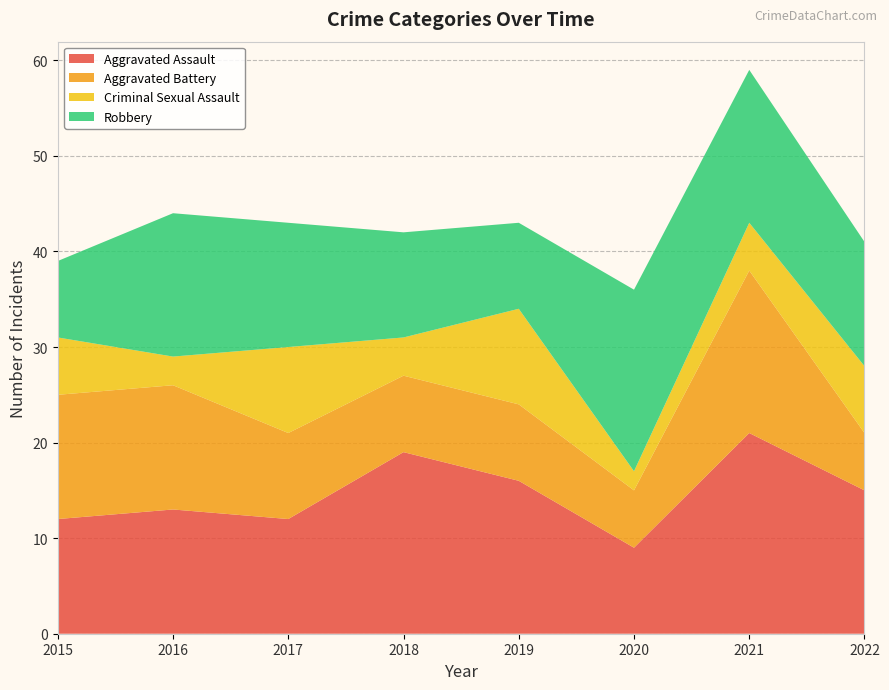

Reading left to right, extract all data points from this chart.

Aggravated Assault: 2015=12	2016=13	2017=12	2018=19	2019=16	2020=9	2021=21	2022=15
Aggravated Battery: 2015=13	2016=13	2017=9	2018=8	2019=8	2020=6	2021=17	2022=6
Criminal Sexual Assault: 2015=6	2016=3	2017=9	2018=4	2019=10	2020=2	2021=5	2022=7
Robbery: 2015=8	2016=15	2017=13	2018=11	2019=9	2020=19	2021=16	2022=13